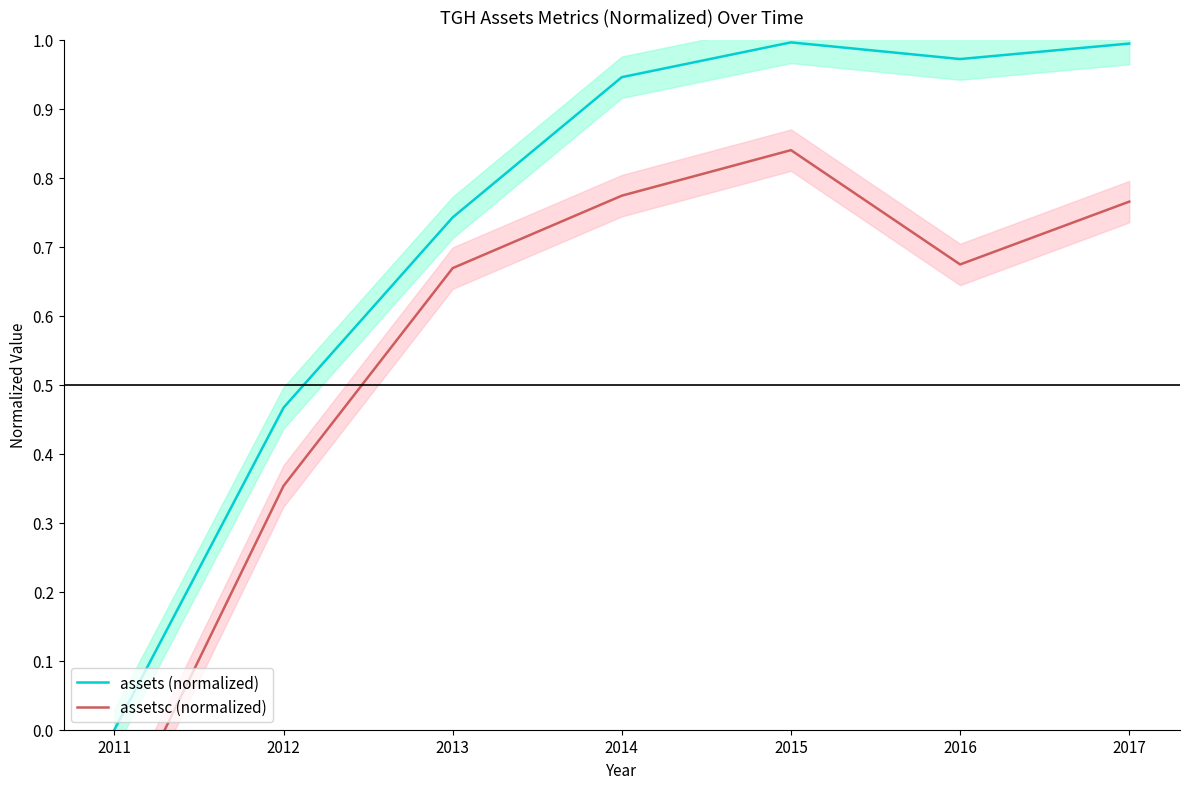

Which series has the largest total across all categories?

assets (normalized)